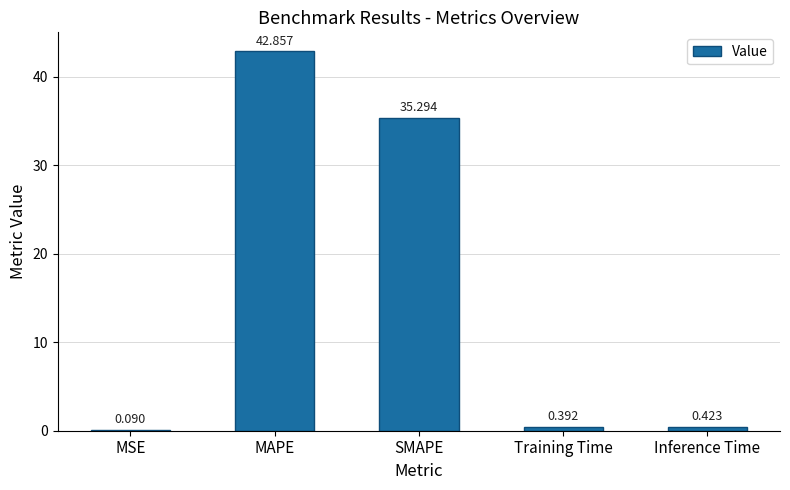

Which has a higher value, SMAPE or MAPE?

MAPE